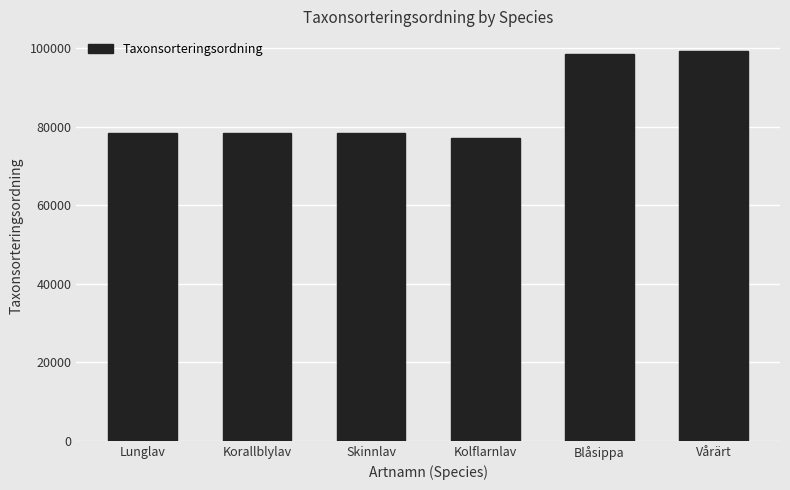

What value does the data have at Korallblylav?

78527